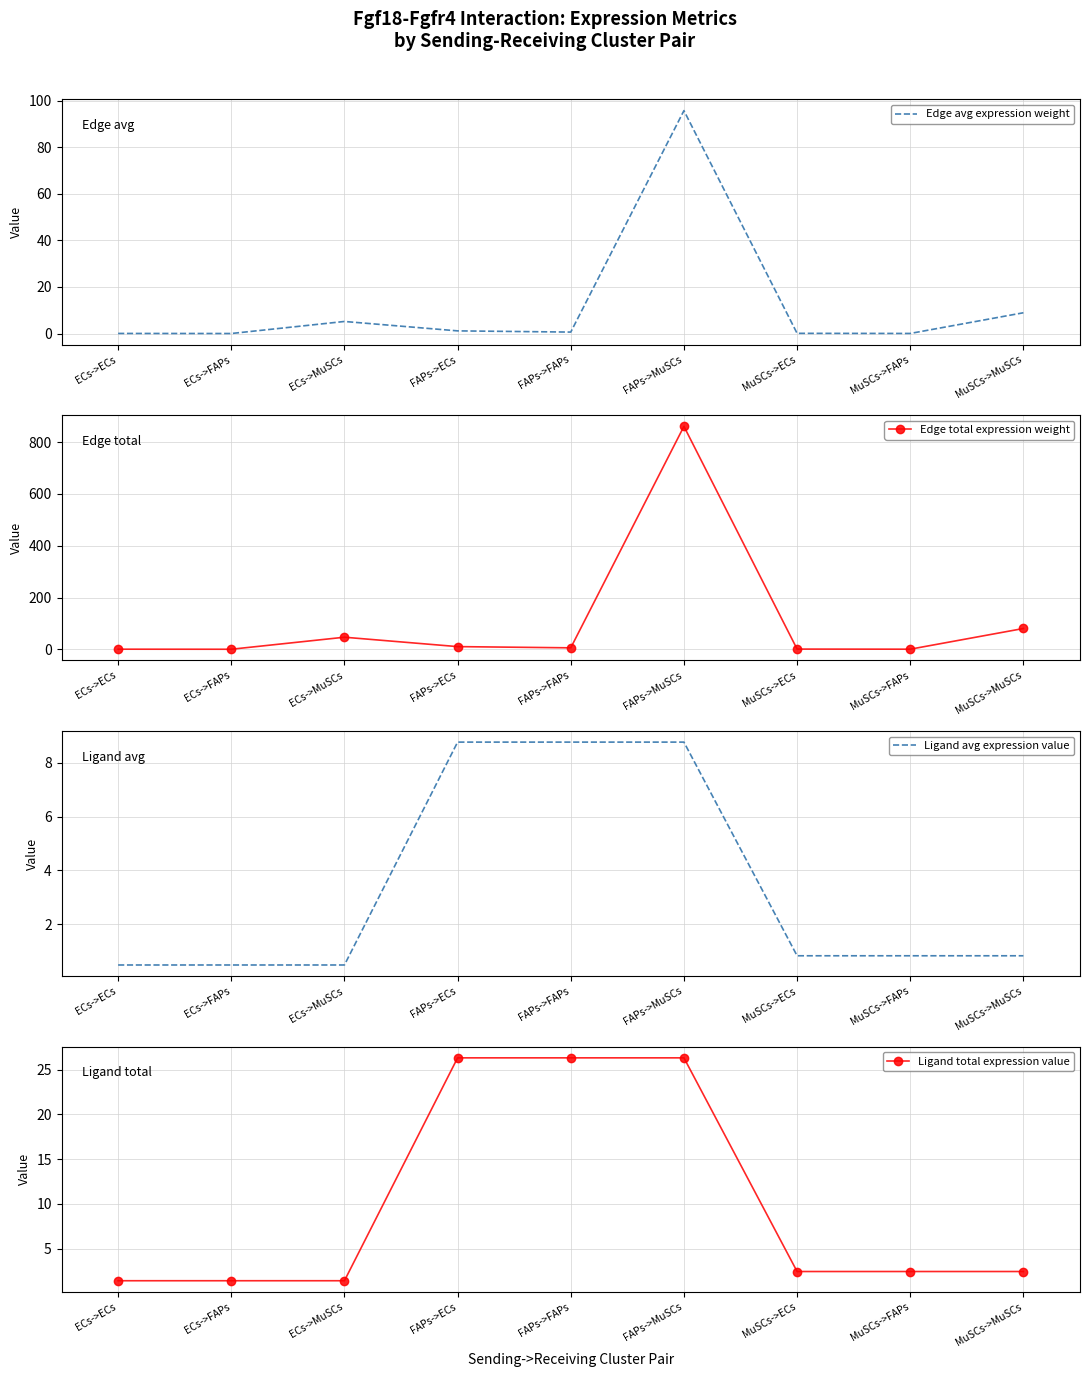

What is the minimum value for Ligand avg expression value?

0.5